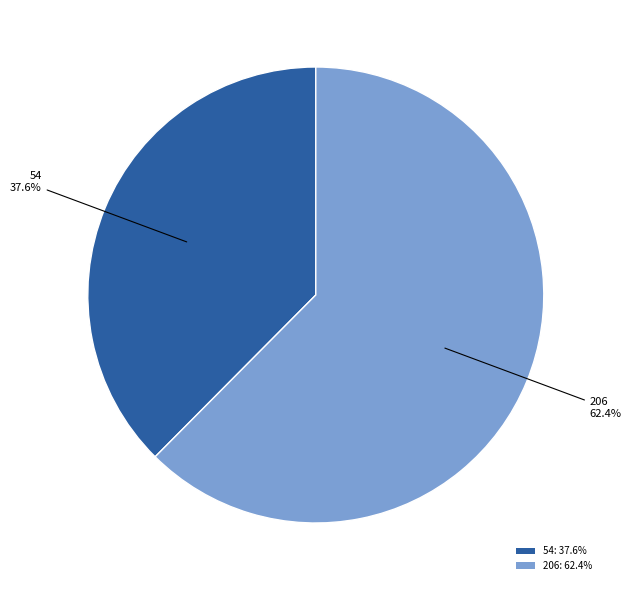

To the nearest percent, what is the difference between the 206 and 54 slice percentages?

25%